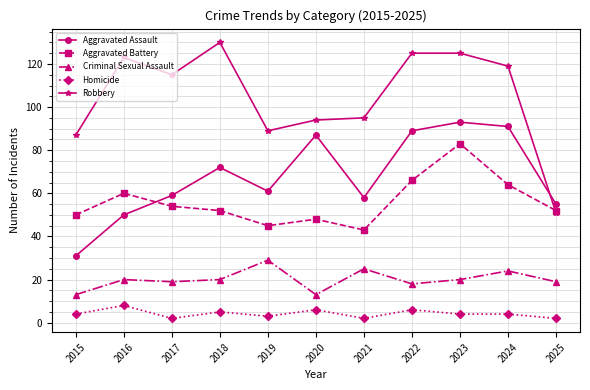

Which series ends up on top after the final intersection of Aggravated Assault and Robbery?

Aggravated Assault